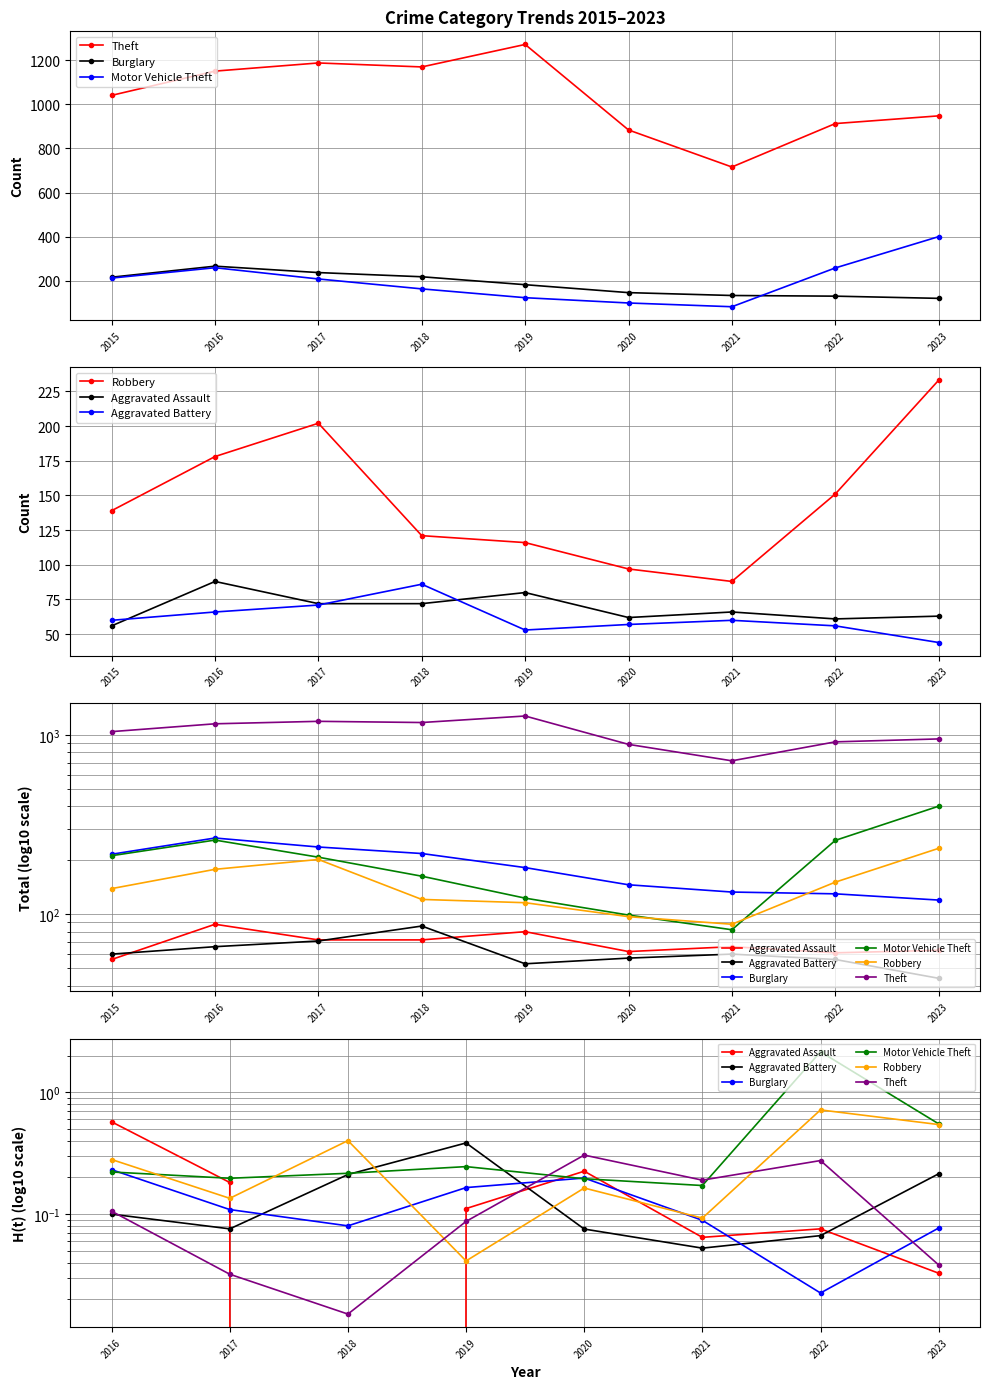

What is the minimum value for Motor Vehicle Theft?

0.2